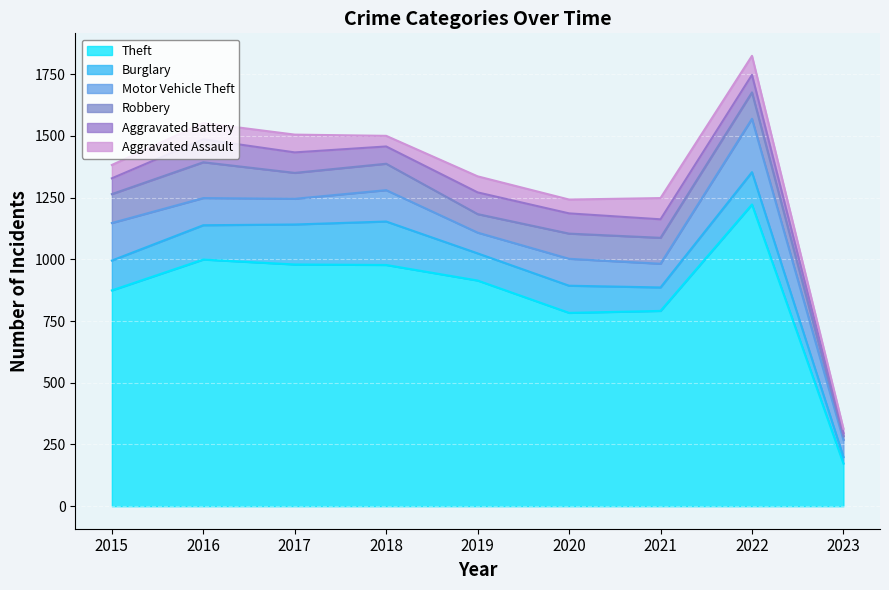

How many distinct data groups are displayed?

6